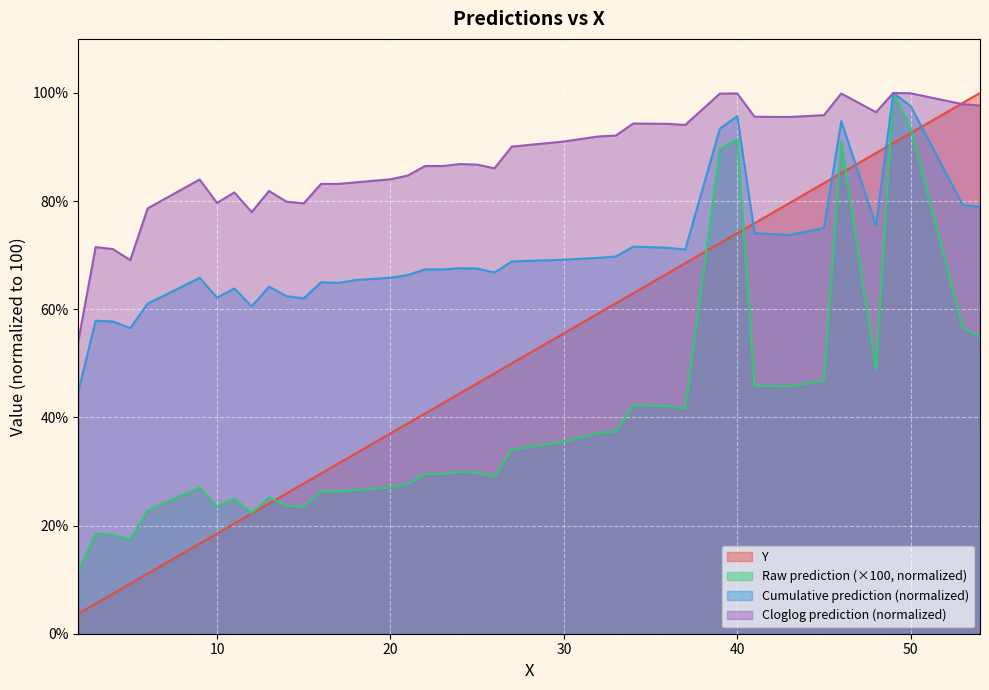

Reading left to right, list all the values displayed in this chart.

Y: 3.7	5.6	7.4	9.3	11.1	16.7	18.5	20.4	22.2	24.1	25.9	27.8	29.6	31.5	33.3	37.0	38.9	40.7	42.6	44.4	46.3	48.1	50.0	55.6	59.3	61.1	63.0	66.7	68.5	72.2	74.1	75.9	79.6	83.3	85.2	88.9	90.7	92.6	98.1	100.0
Raw prediction: 11.5	18.5	18.3	17.3	22.8	27.0	23.5	25.0	22.3	25.2	23.7	23.4	26.3	26.3	26.6	27.1	27.7	29.5	29.5	29.9	29.8	29.1	34.0	35.5	37.1	37.4	42.2	42.1	41.6	89.6	91.4	45.8	45.7	46.8	91.0	48.9	100.0	93.5	56.6	54.9
Cumulative prediction: 44.8	57.9	57.7	56.5	61.0	65.8	62.2	63.8	60.5	64.2	62.4	62.0	65.0	64.9	65.4	65.8	66.3	67.4	67.4	67.6	67.5	66.8	68.8	69.2	69.5	69.8	71.6	71.4	71.1	93.4	95.7	74.1	73.7	75.0	94.8	75.5	100.0	97.6	79.3	78.9
Cloglog prediction: 54.1	71.5	71.1	69.1	78.7	84.0	79.7	81.6	78.0	81.9	79.9	79.6	83.2	83.2	83.5	84.0	84.7	86.5	86.5	86.8	86.8	86.1	90.1	91.0	92.0	92.1	94.3	94.3	94.1	99.9	99.9	95.6	95.6	95.9	99.9	96.4	100.0	99.9	97.9	97.7